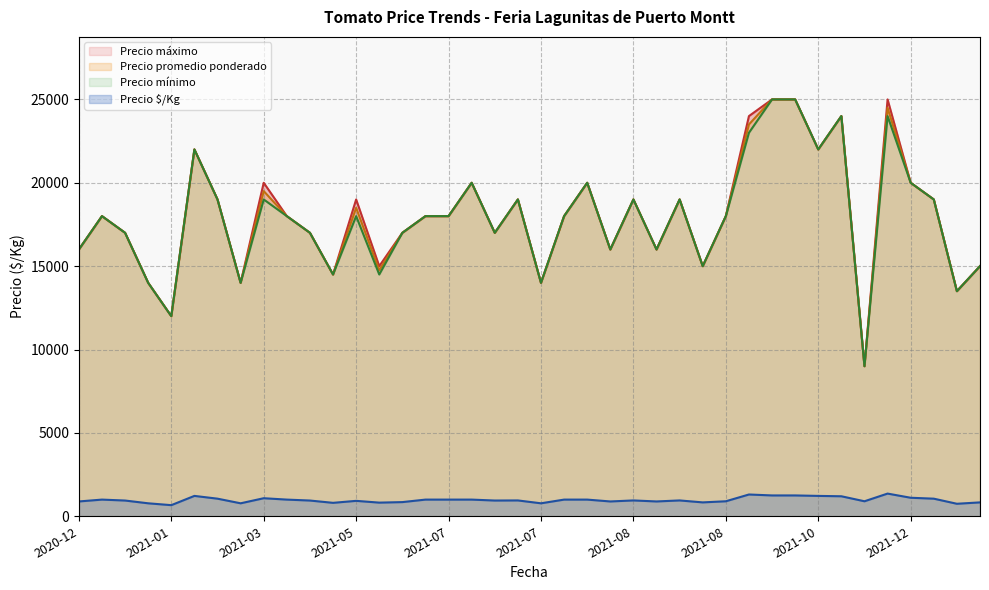

What is the value of the Precio $/Kg point at the 3rd from the left?

833